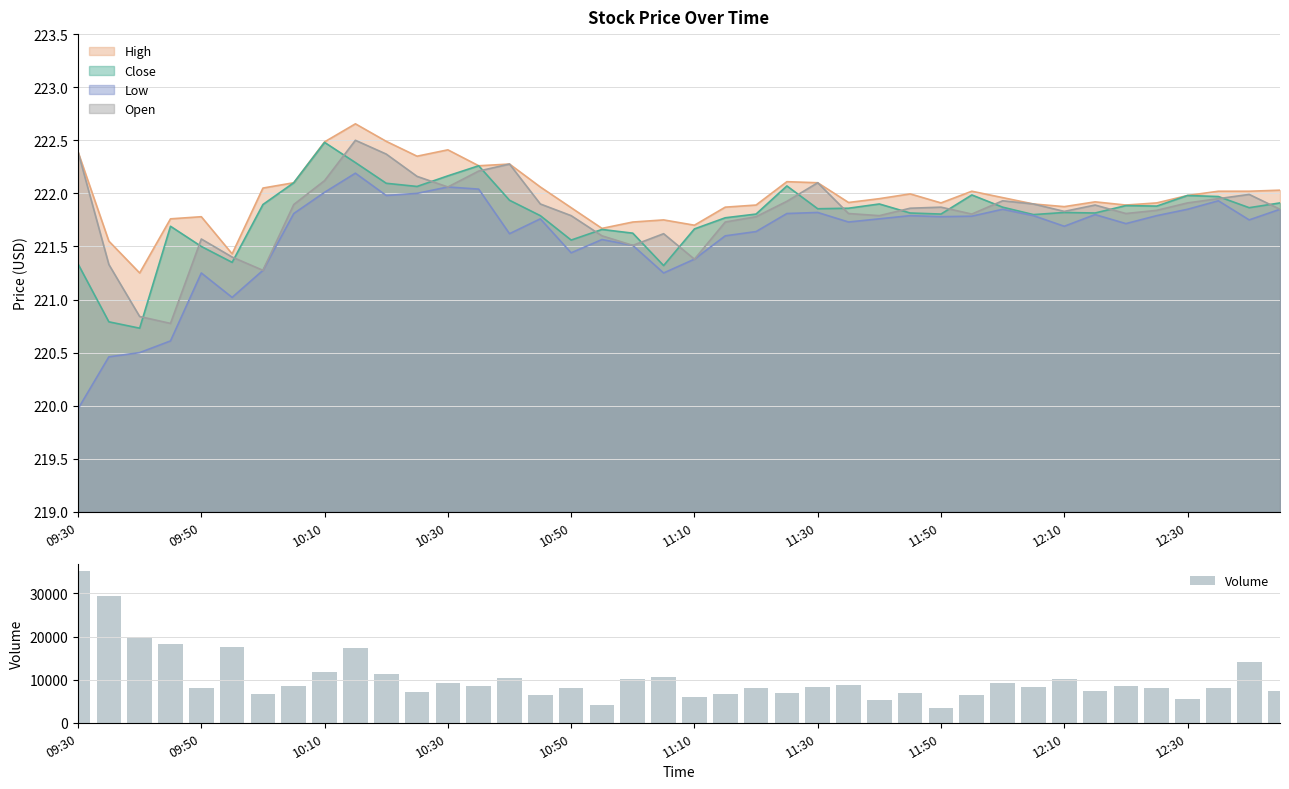

What is the difference between the maximum and minimum values in the Volume series?

31773